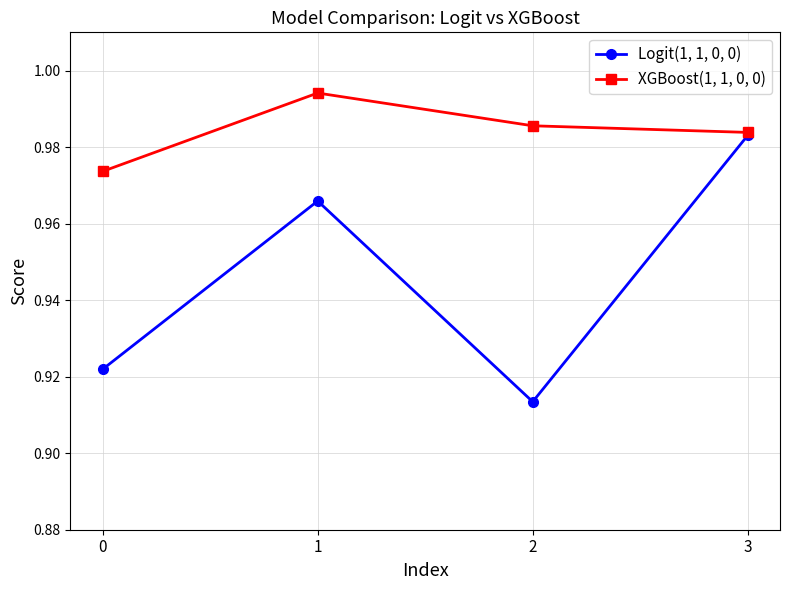

How many data points does each series have?

4